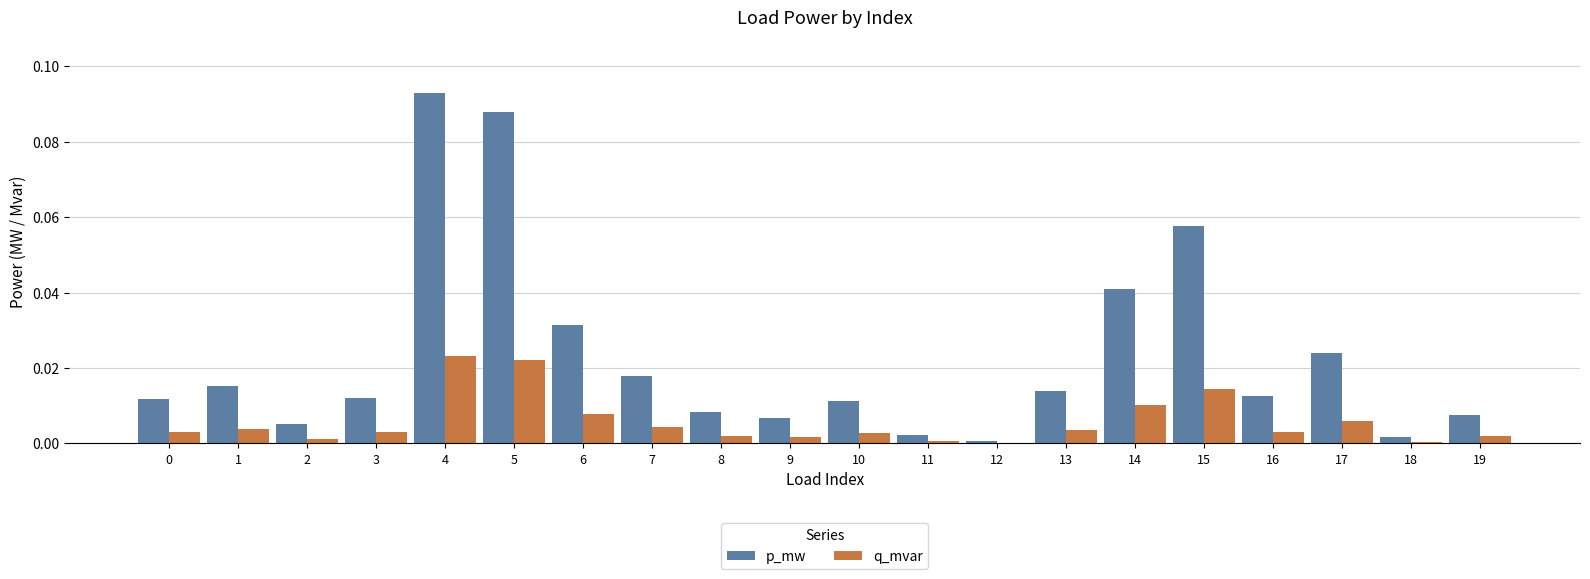

Which series has the largest total across all categories?

p_mw